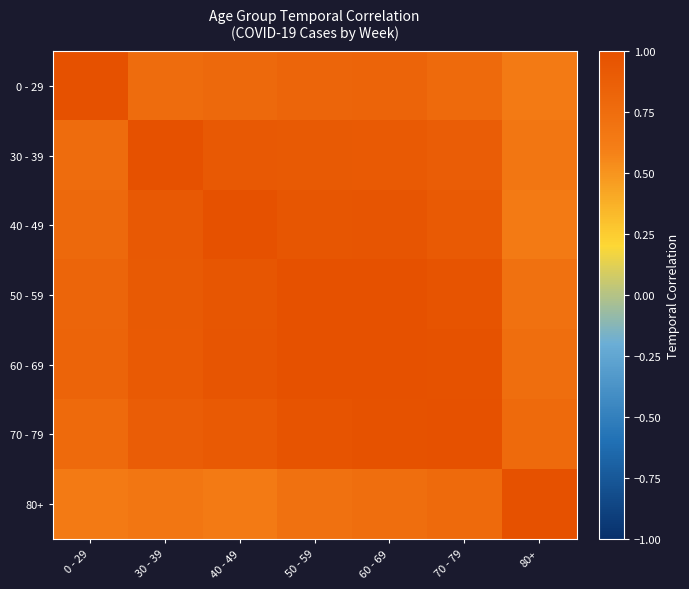

Reading left to right, transcribe all the data shown in this chart.

0 - 29: 0 - 29=1.0	30 - 39=0.8	40 - 49=0.8	50 - 59=0.8	60 - 69=0.8	70 - 79=0.8	80+=0.6
30 - 39: 0 - 29=0.8	30 - 39=1.0	40 - 49=0.9	50 - 59=0.9	60 - 69=0.9	70 - 79=0.9	80+=0.7
40 - 49: 0 - 29=0.8	30 - 39=0.9	40 - 49=1.0	50 - 59=1.0	60 - 69=1.0	70 - 79=0.9	80+=0.6
50 - 59: 0 - 29=0.8	30 - 39=0.9	40 - 49=1.0	50 - 59=1.0	60 - 69=1.0	70 - 79=1.0	80+=0.7
60 - 69: 0 - 29=0.8	30 - 39=0.9	40 - 49=1.0	50 - 59=1.0	60 - 69=1.0	70 - 79=1.0	80+=0.7
70 - 79: 0 - 29=0.8	30 - 39=0.9	40 - 49=0.9	50 - 59=1.0	60 - 69=1.0	70 - 79=1.0	80+=0.8
80+: 0 - 29=0.6	30 - 39=0.7	40 - 49=0.6	50 - 59=0.7	60 - 69=0.7	70 - 79=0.8	80+=1.0